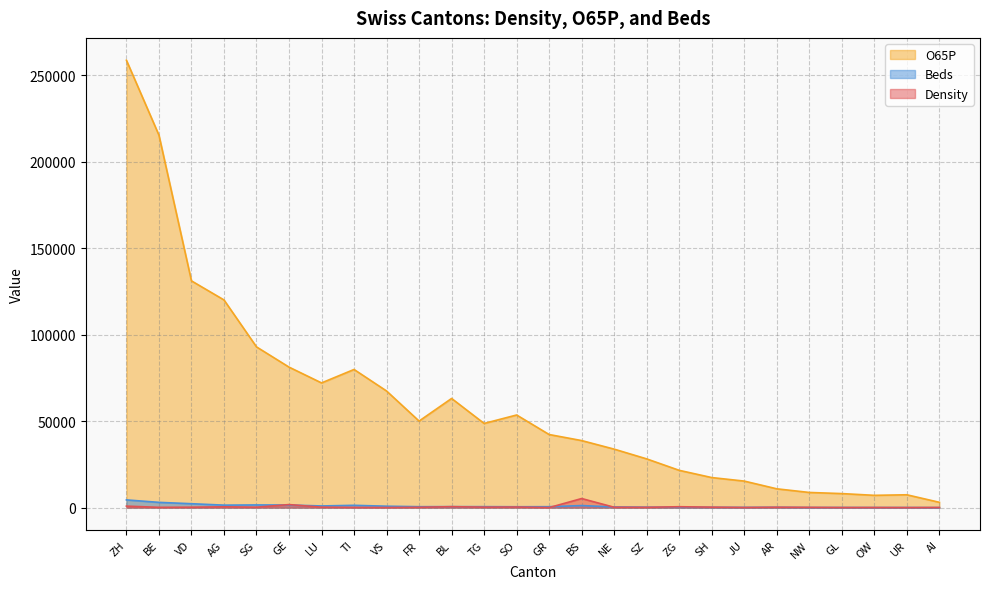

In Beds, how many points are higher than both neighbors (excluding endpoints)?

7